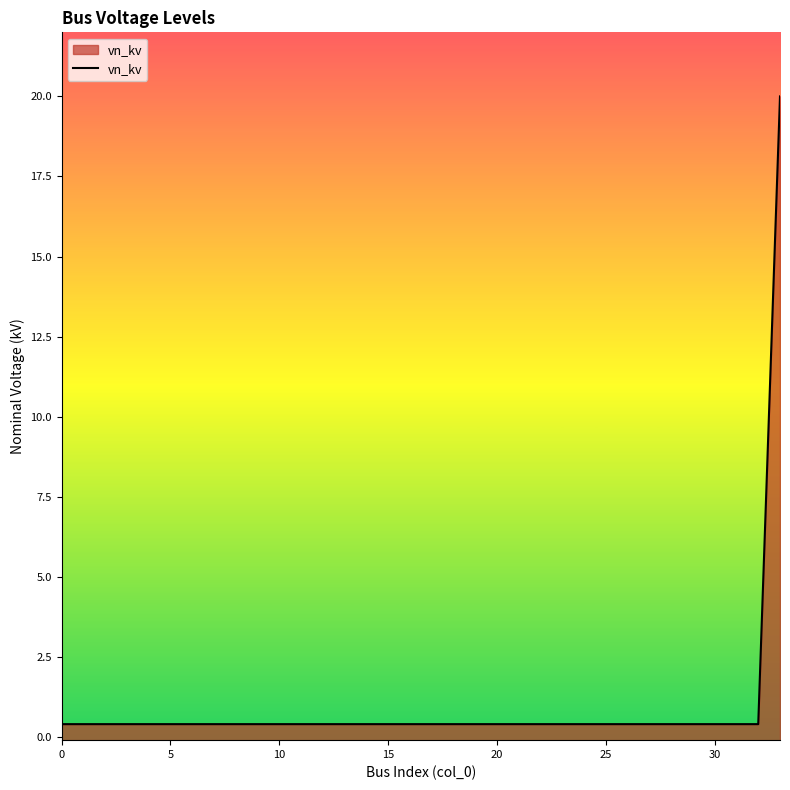

What is the label of the 25th point from the right?

9